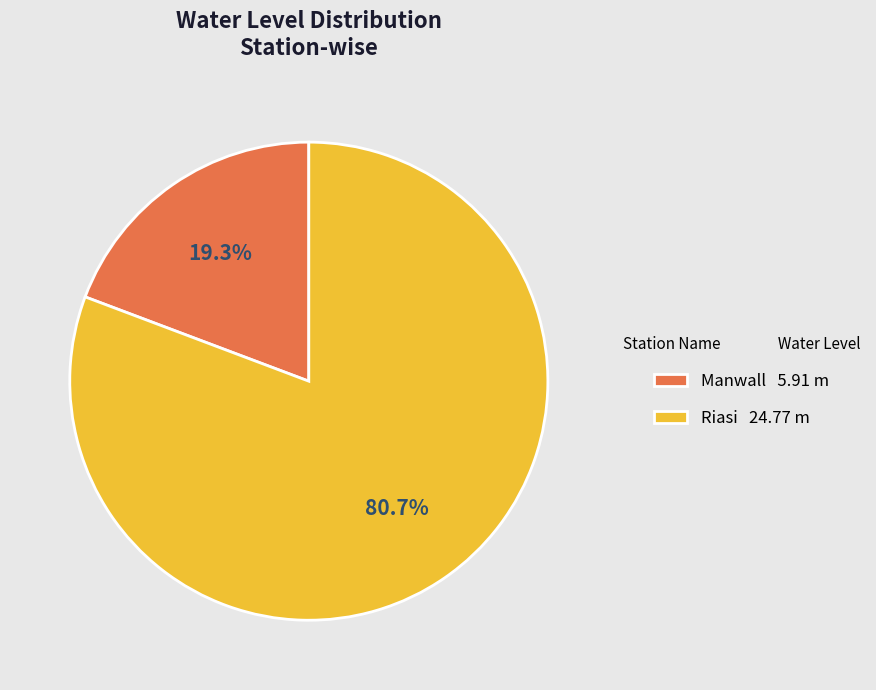

Combined, what portion of the pie is Manwall and Riasi?

100.0%